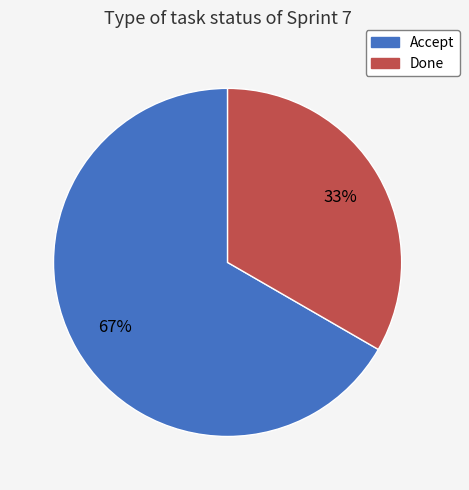

Is there a majority slice in this chart?

Yes